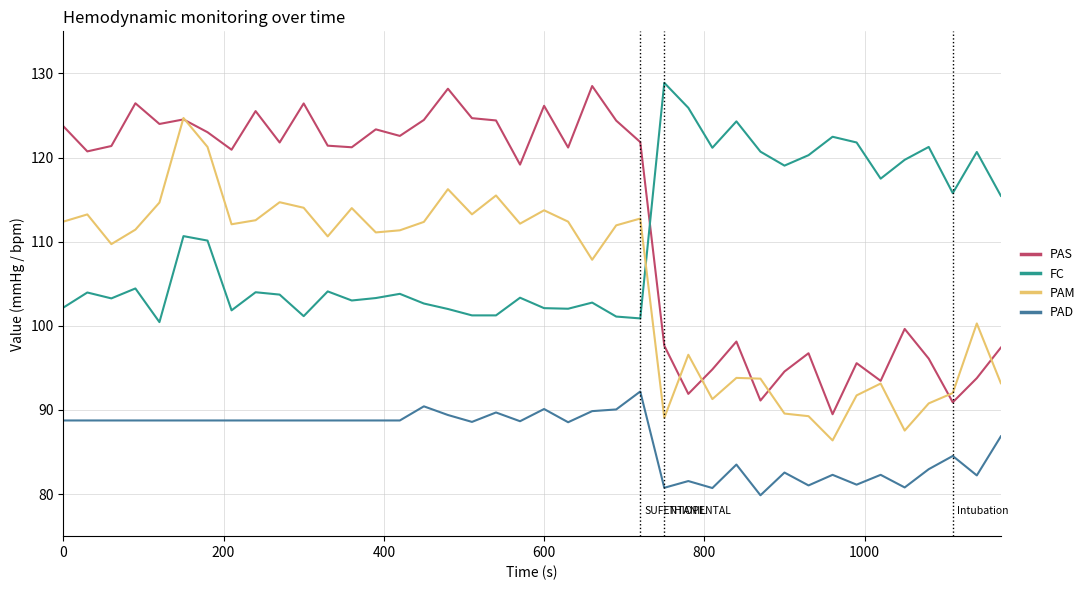

True or false: PAS and PAM cross at least once.

True